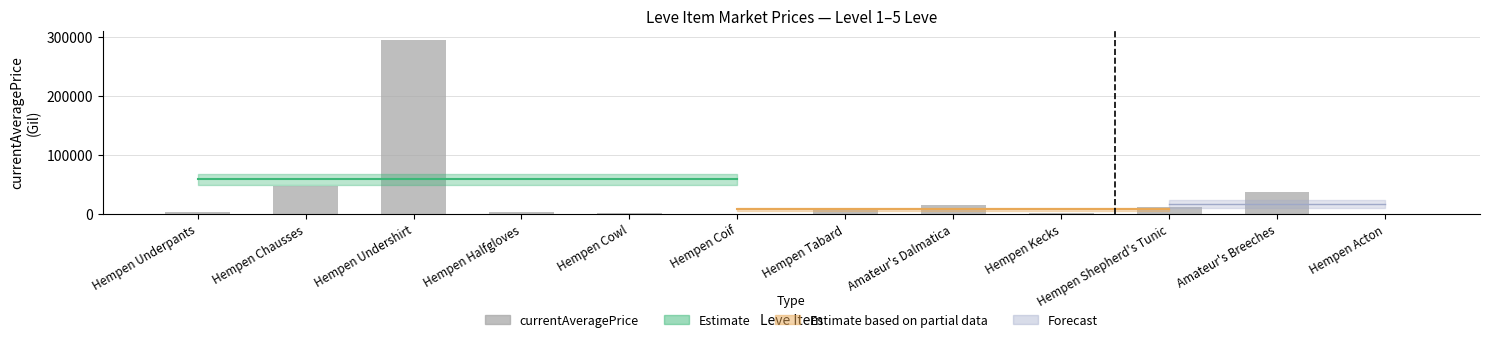

Approximately how many times larger is the value at Amateur's Breeches compared to Hempen Chausses?

0.8